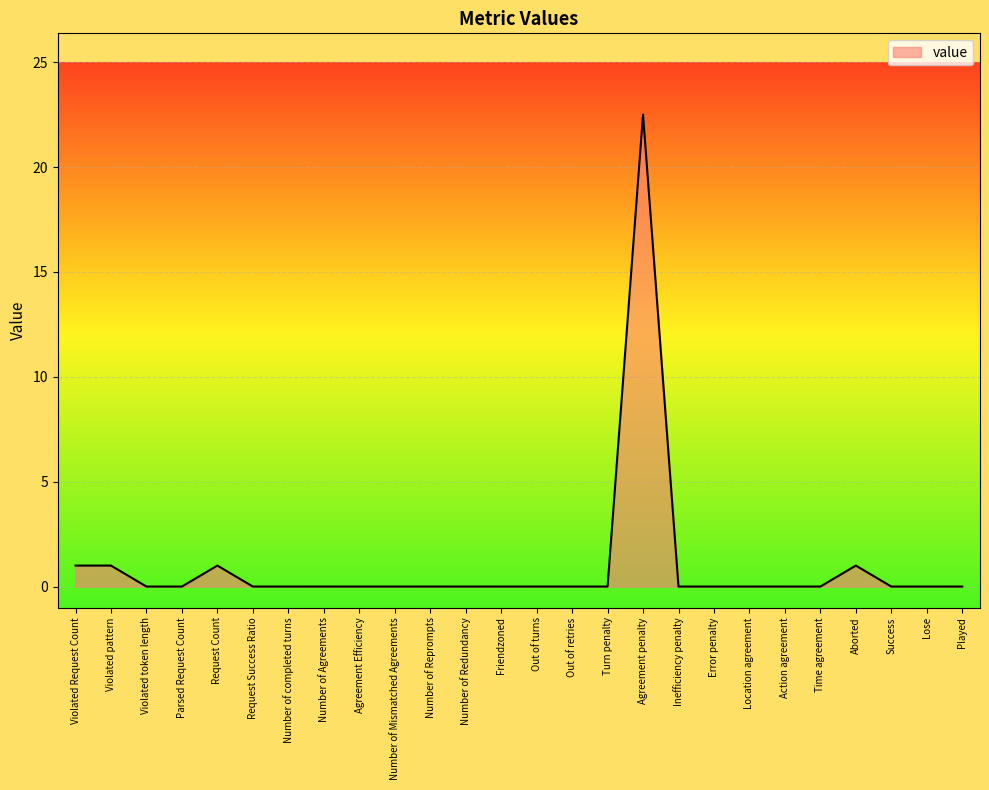

How many categories are shown in the chart?

26